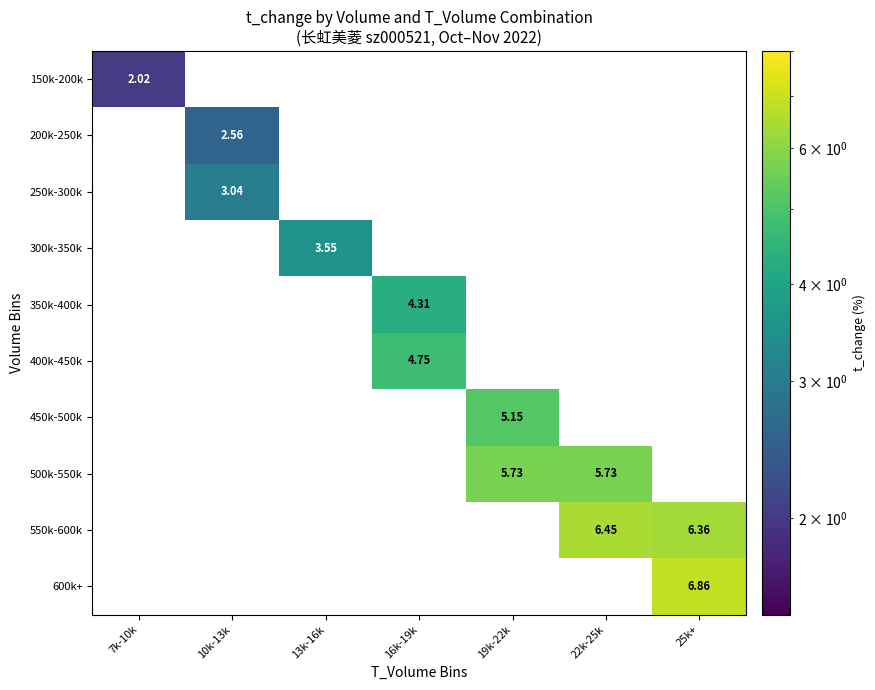

Is the value of 500k-550k at 22k-25k greater than the value of 150k-200k at 7k-10k?

Yes